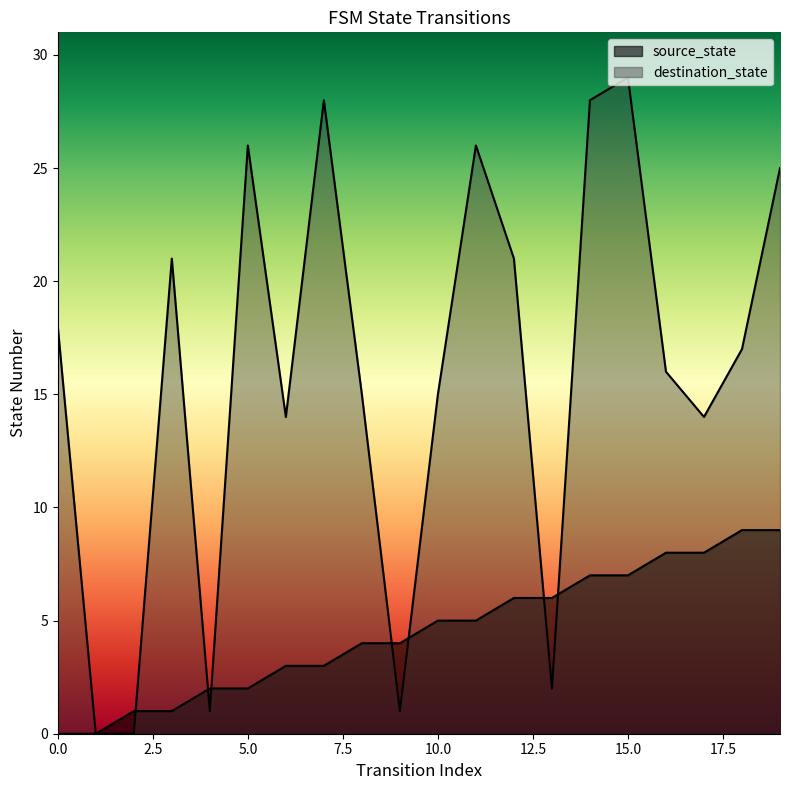

What is the sum of the source_state values at 13 and 11?

11